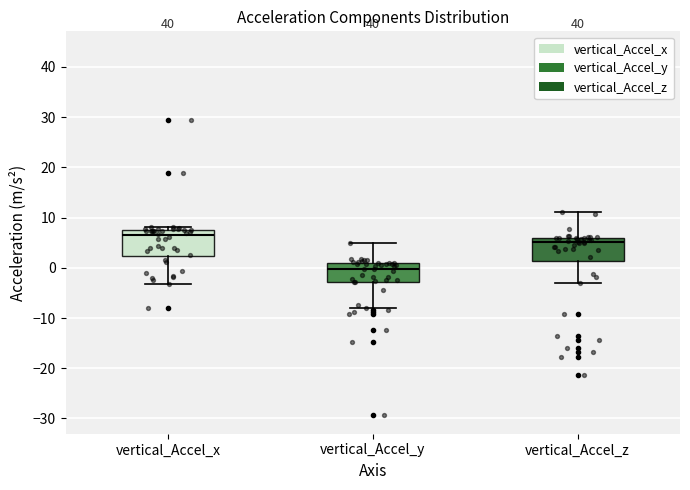

Reading left to right, transcribe this box plot: for each box, give where its median line is, the range the box spans, and where its two whiskers end, as read against the y-axis. The values are not printed on the chart, so give them approximately, as read against the axis.

vertical_Accel_x: median 7, box 2 to 8, whiskers -3 to 8 (just above the box's upper edge)
vertical_Accel_y: median 0, box -3 to 1, whiskers -8 to 5
vertical_Accel_z: median 5, box 1 to 6, whiskers -3 to 11